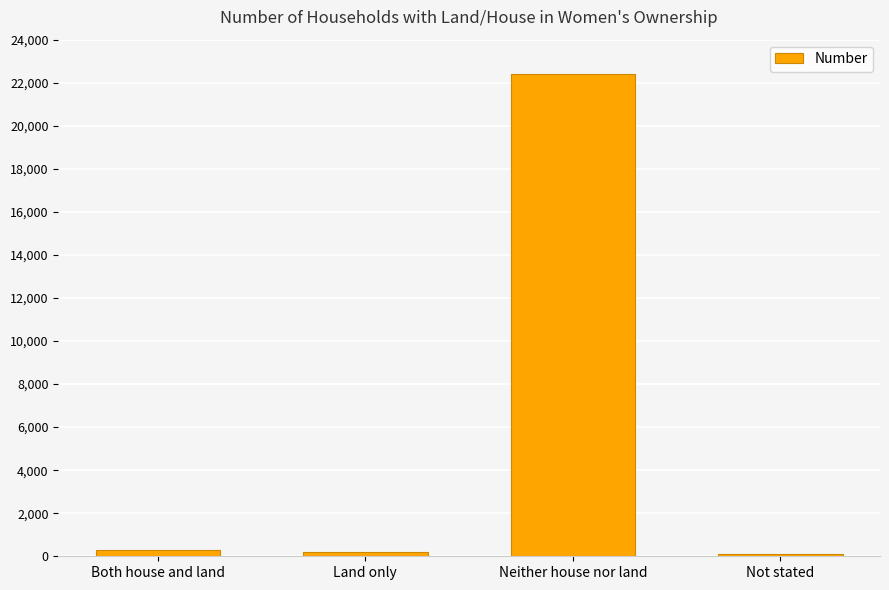

What position from the left is Both house and land?

1